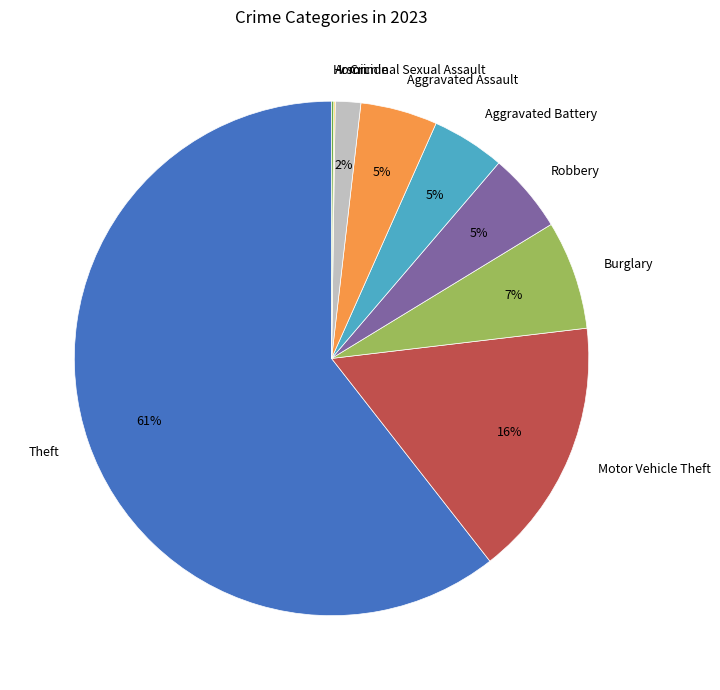

To the nearest percent, what portion does Motor Vehicle Theft represent?

16%